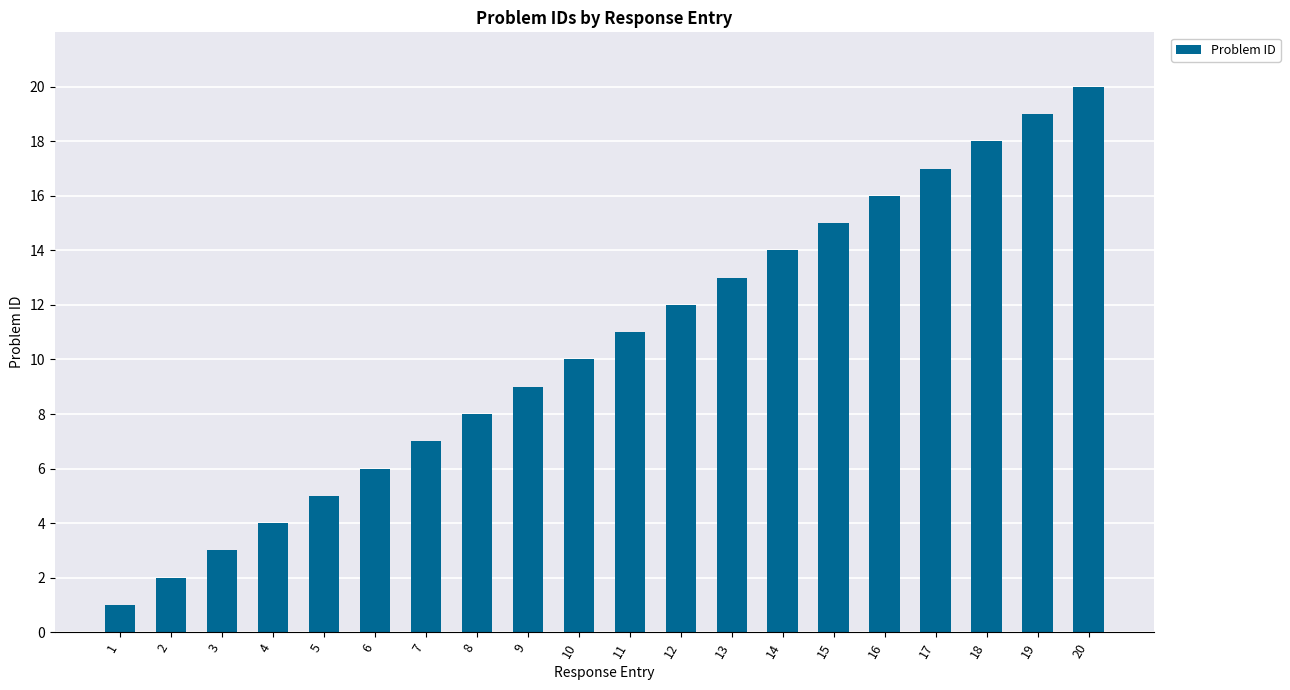

At which label is the value closest to 10?

10